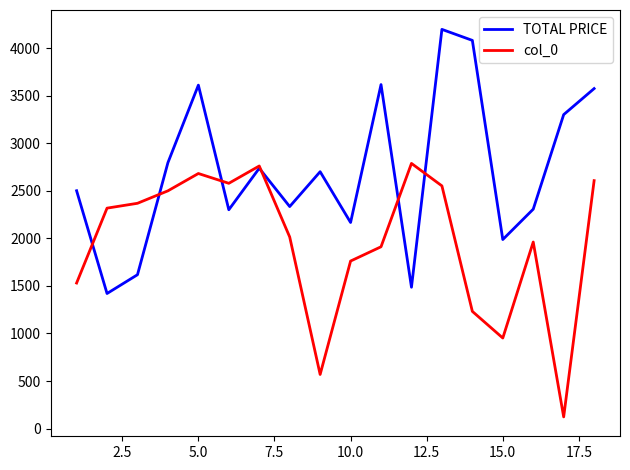

Which series has the largest total across all categories?

TOTAL PRICE